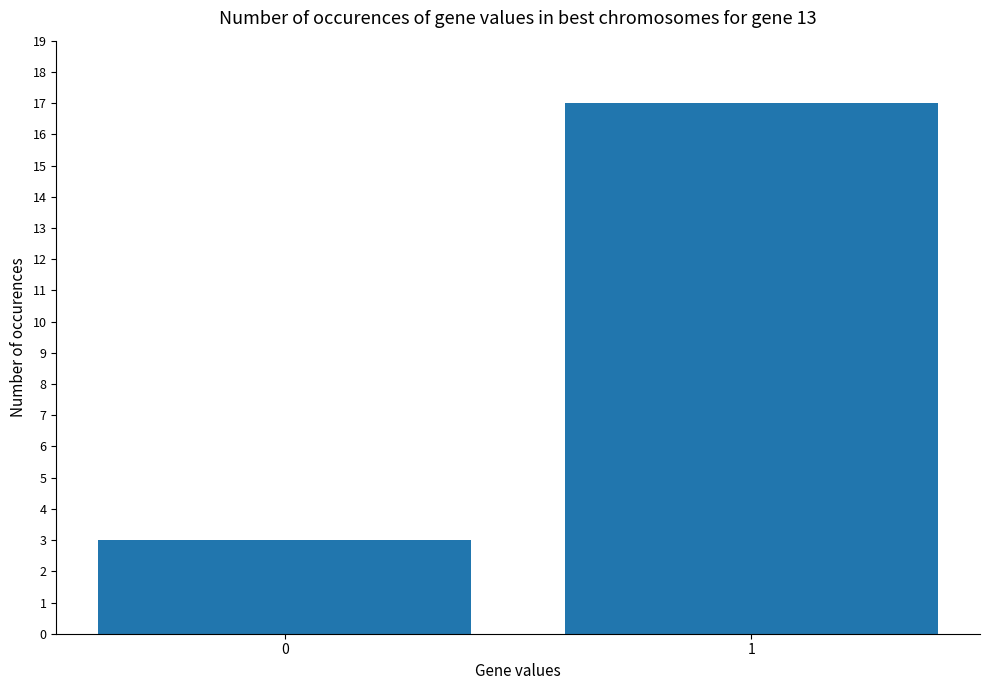

Which has a higher value, 0 or 1?

1